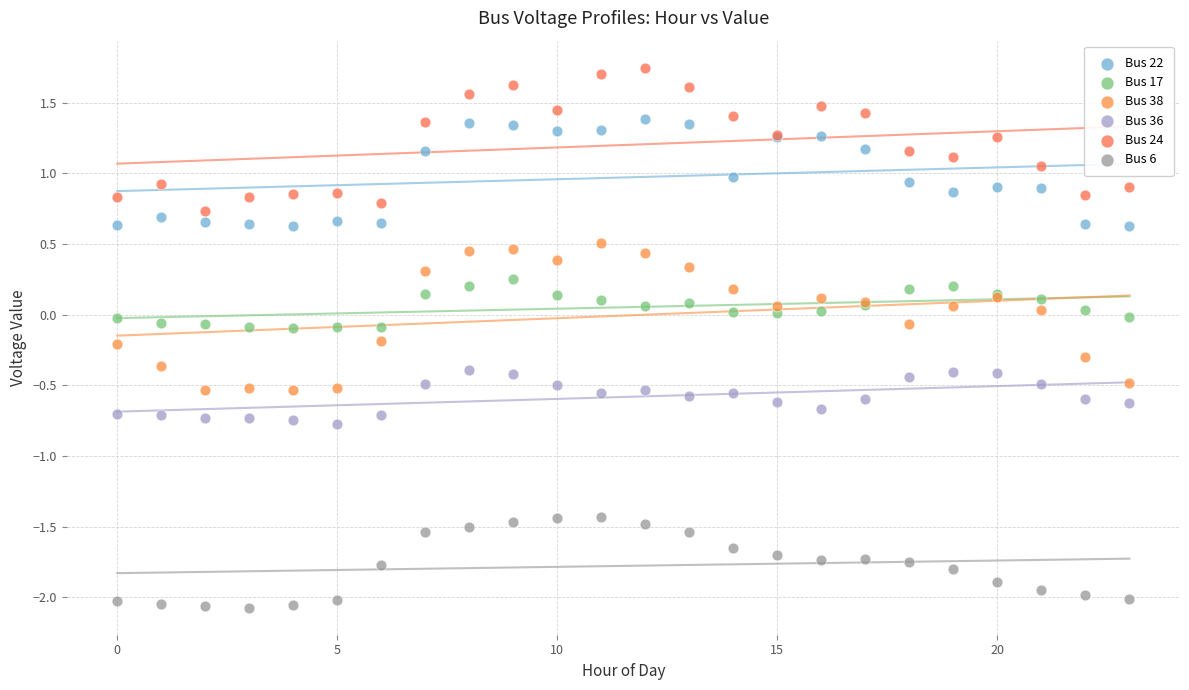

Which series reaches the maximum Y coordinate?

Bus 24